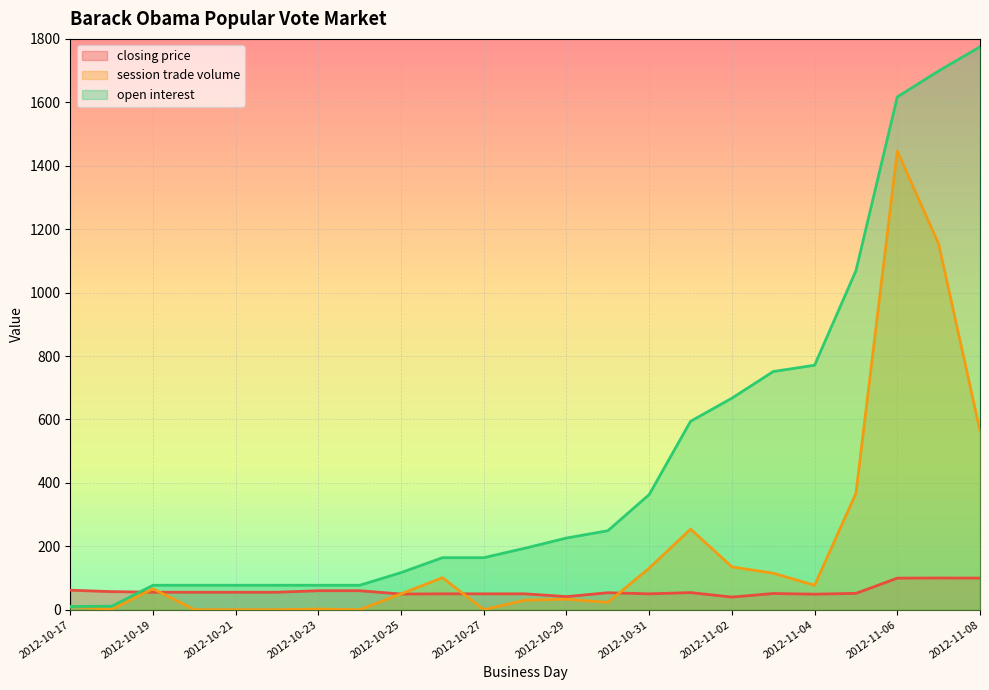

How many distinct data groups are displayed?

3